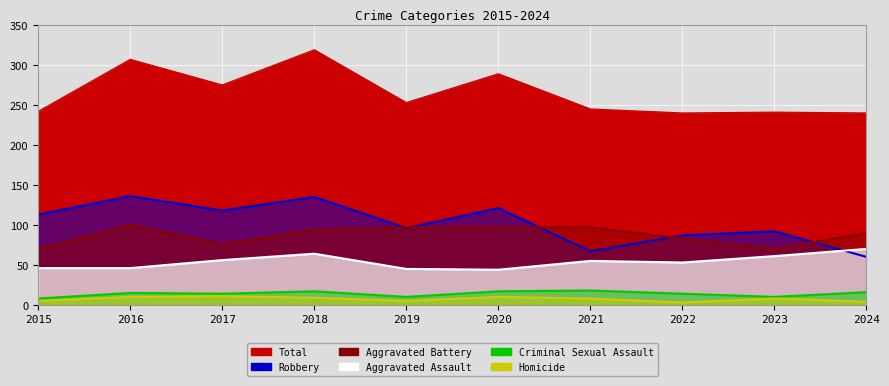

At which category is the sum across all series the highest?

2018